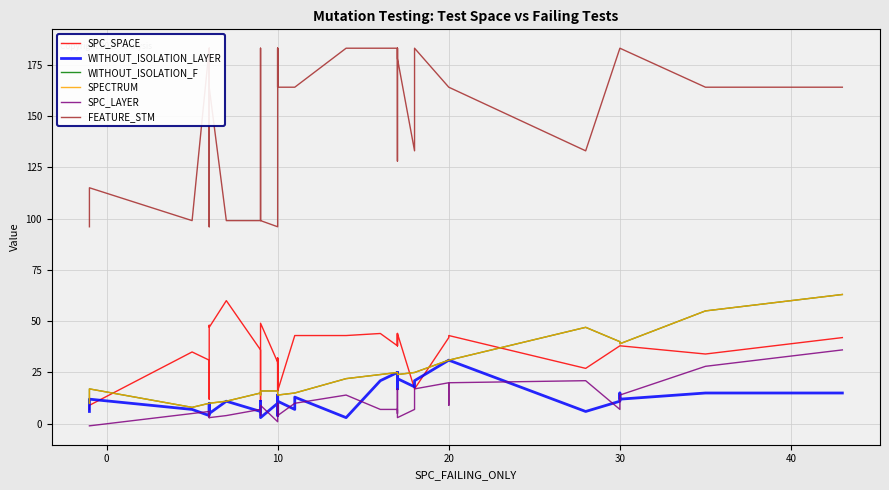

True or false: SPECTRUM and WITHOUT_ISOLATION_F cross at least once.

False